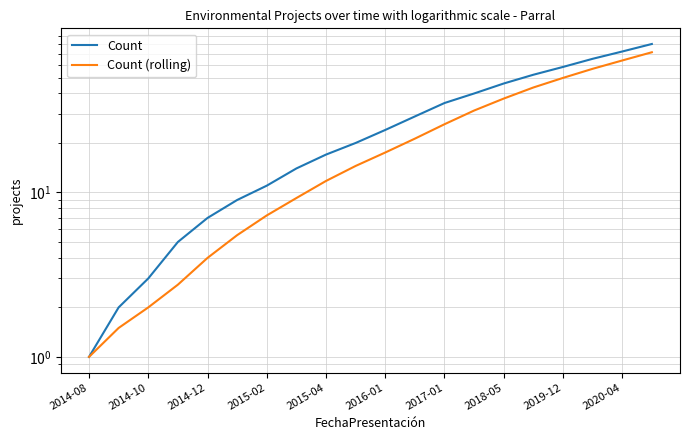

How many data points in Count are less than 24?

10